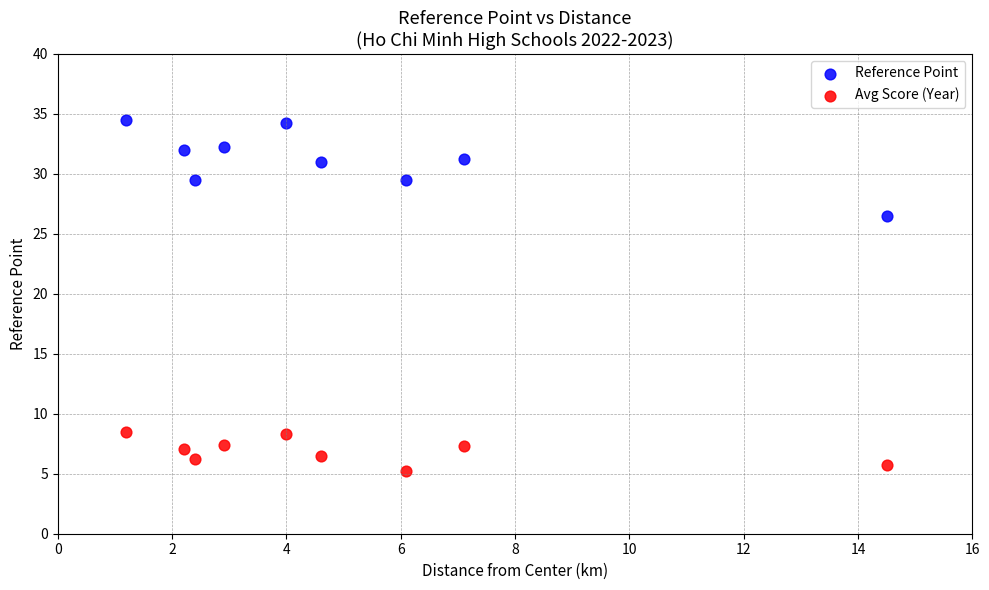

Which series contains the highest Y value?

Reference Point